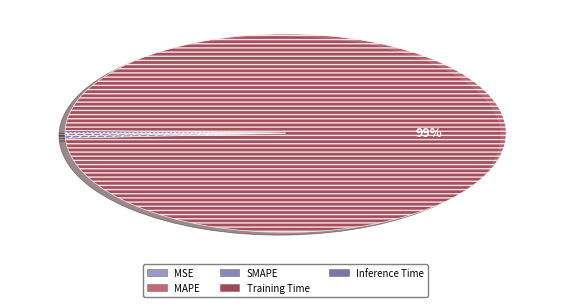

To the nearest percent, what is the difference between the largest and smallest slice percentages?

99%